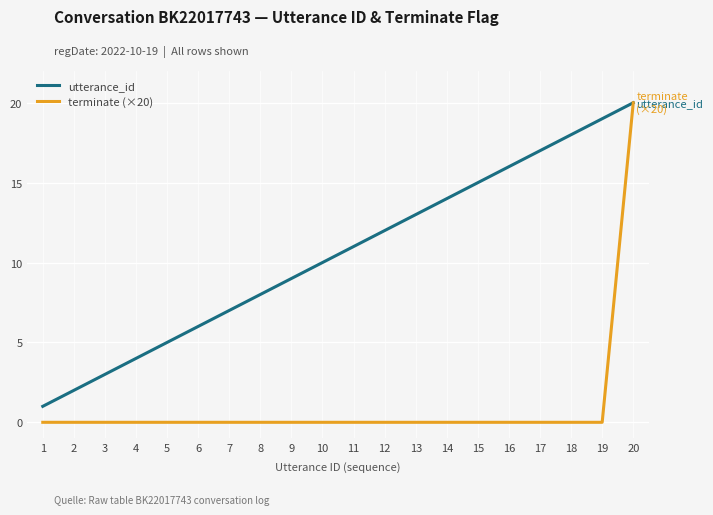

Reading left to right, transcribe all the data shown in this chart.

utterance_id: 1	2	3	4	5	6	7	8	9	10	11	12	13	14	15	16	17	18	19	20
terminate (×20): 0	0	0	0	0	0	0	0	0	0	0	0	0	0	0	0	0	0	0	20